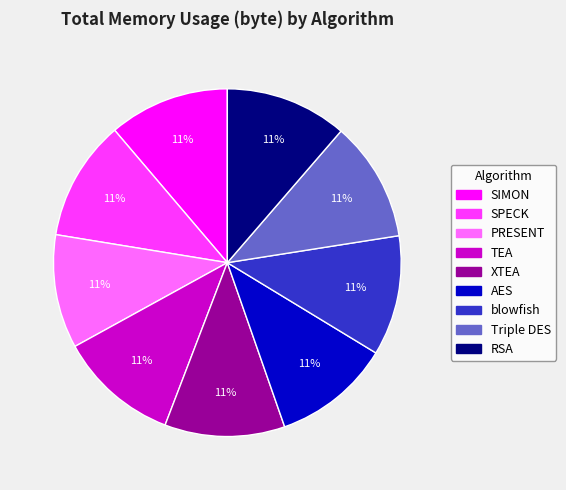

To the nearest percent, what is the combined percentage of SPECK and SIMON?

22%